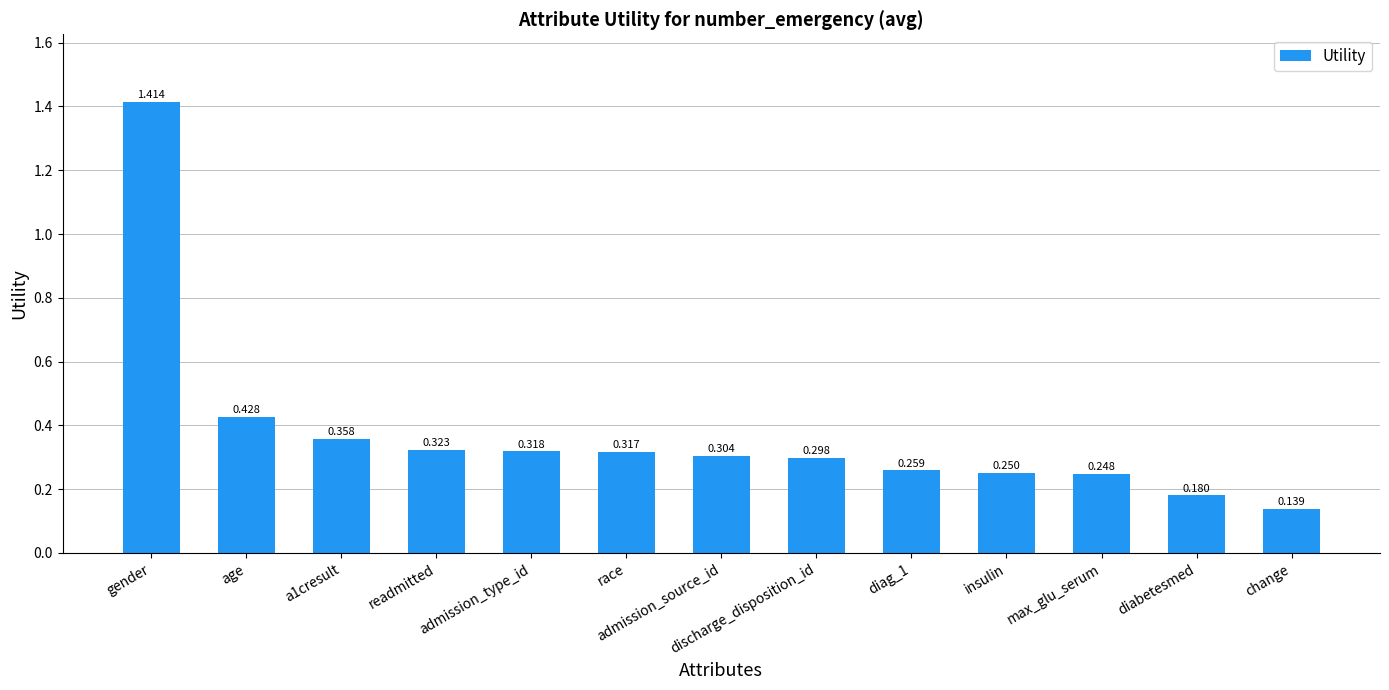

Rank the categories by value from highest to lowest.

gender, age, a1cresult, readmitted, admission_type_id, race, admission_source_id, discharge_disposition_id, diag_1, insulin, max_glu_serum, diabetesmed, change